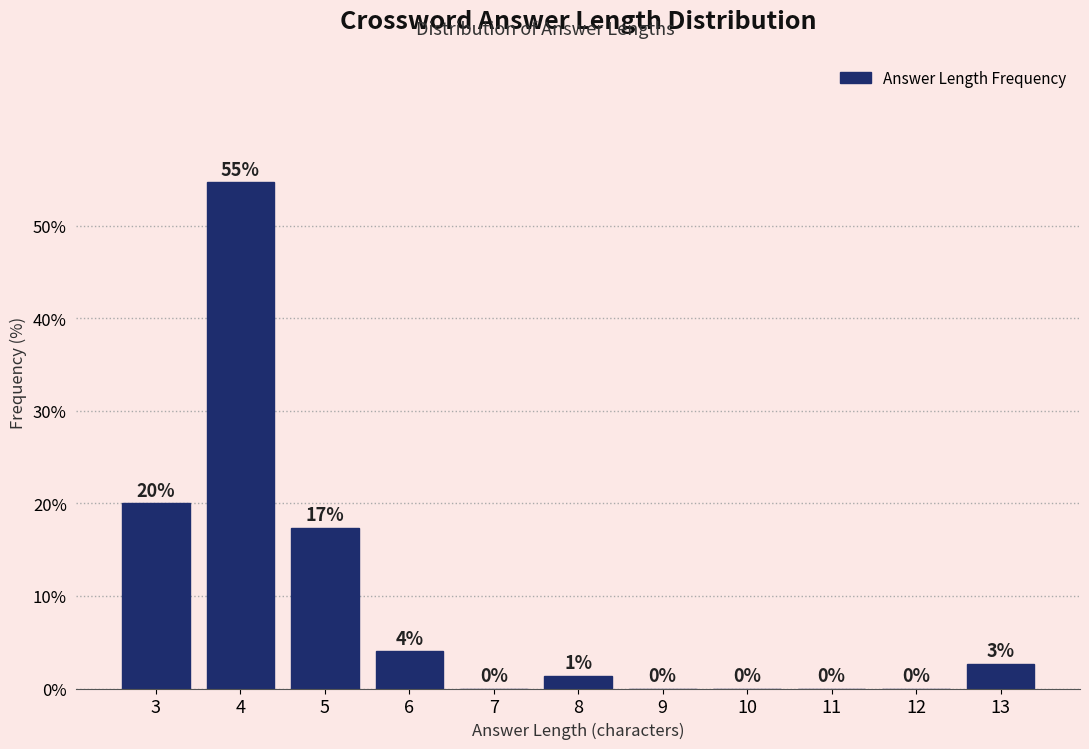

Where is the data nearest to the value 27?

3